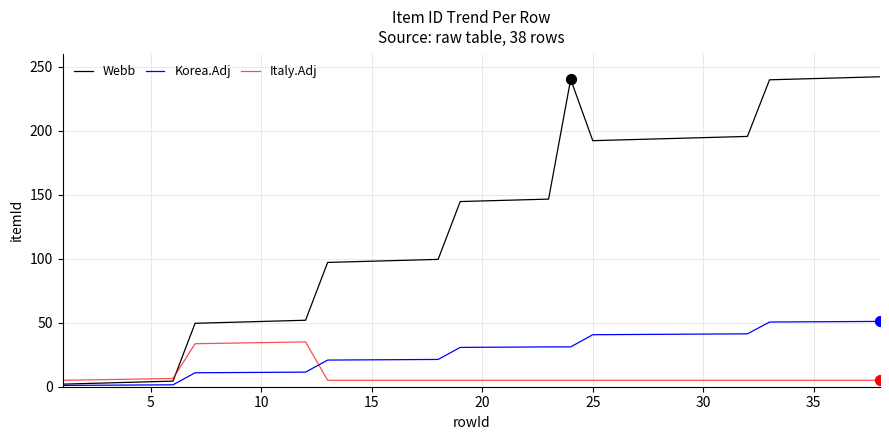

Which series has the largest total across all categories?

Webb